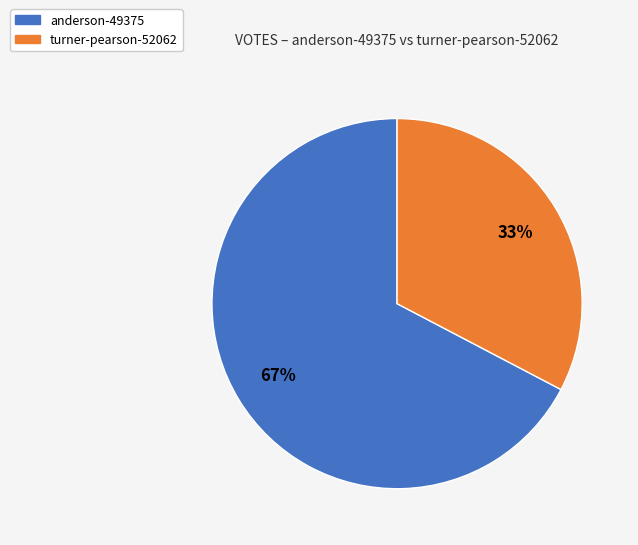

How many slices are in this pie chart?

2